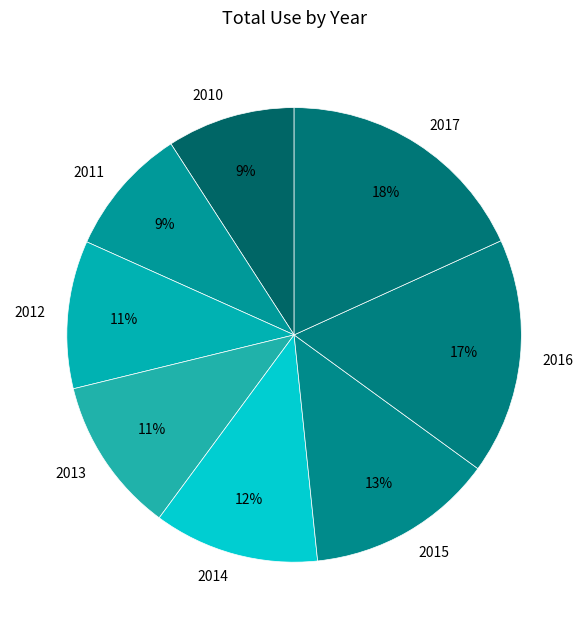

Count the number of slices in the pie.

8